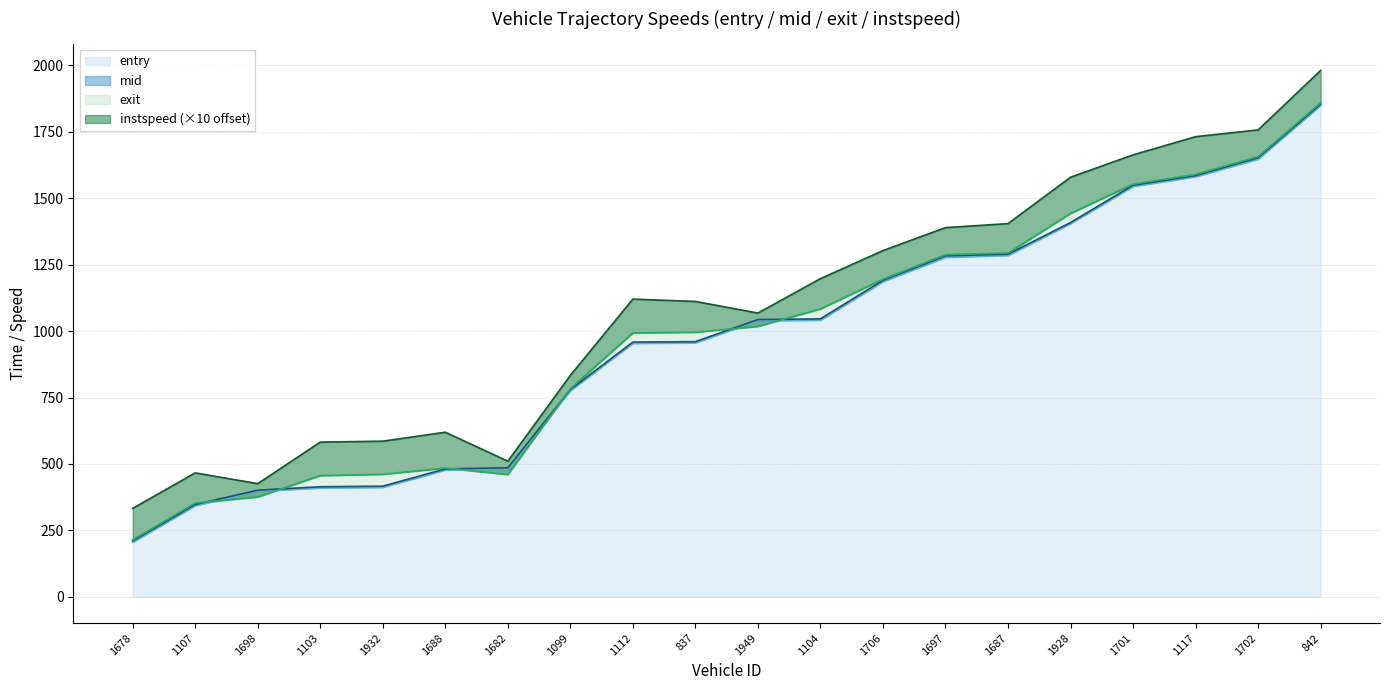

True or false: entry has a value of 612.8 at 837.

False